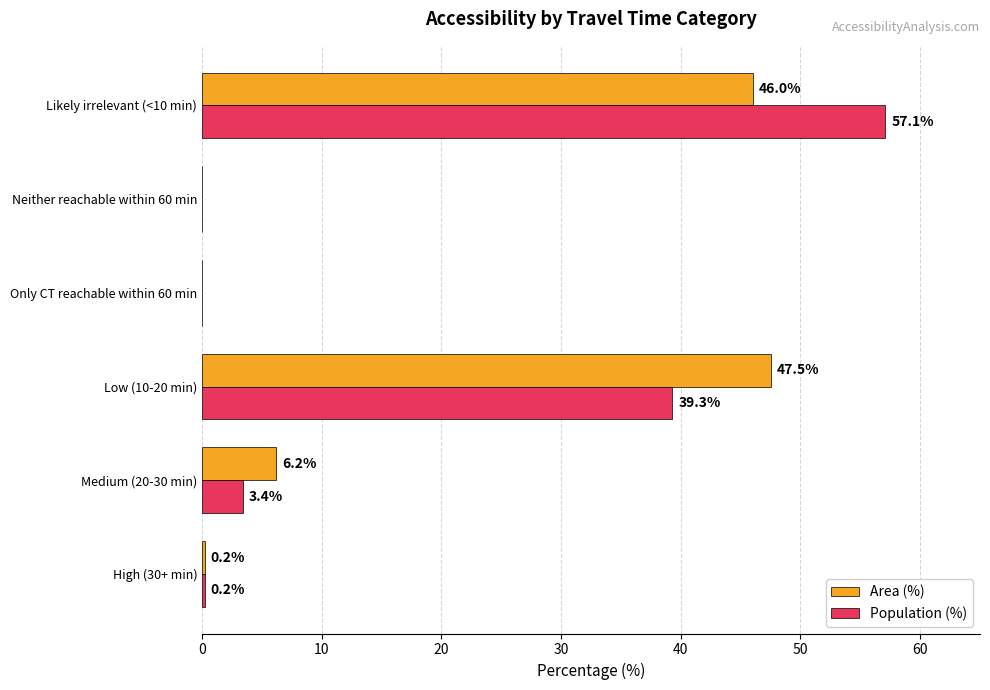

What is the greatest value displayed?

57.1